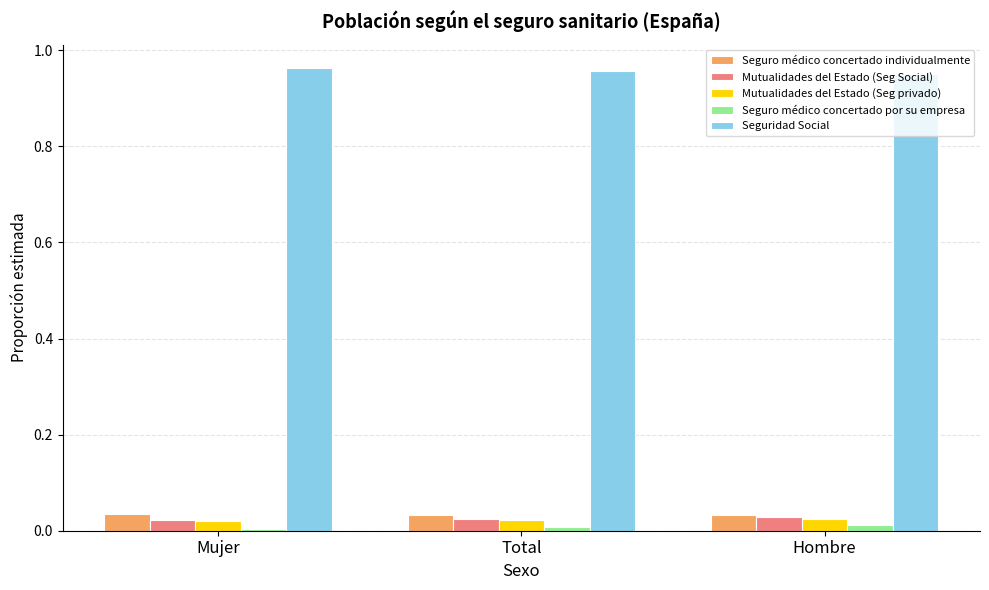

Is it true that Mutualidades del Estado (Seg privado) equals 0.0 at Mujer?

True